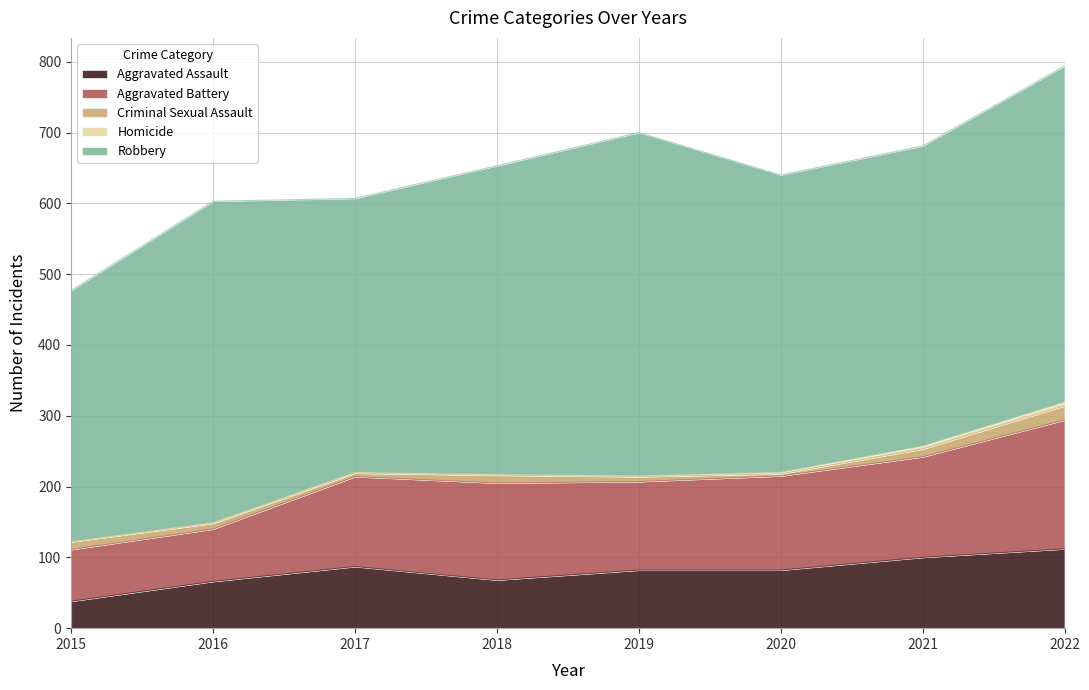

How many lines are shown in the chart?

5